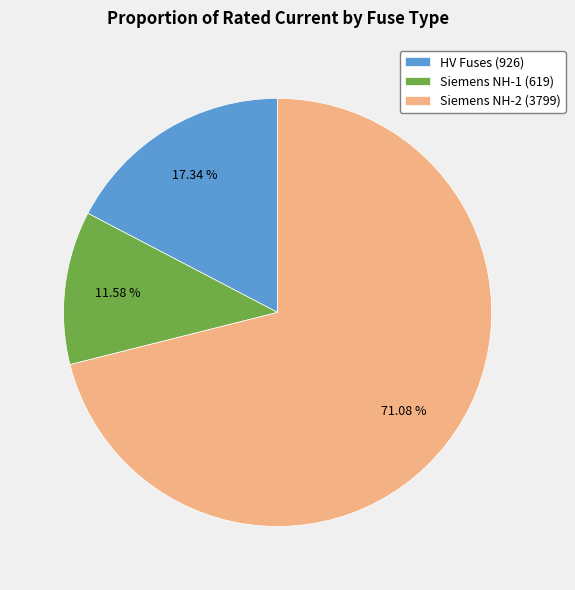

Which slice represents more than half of the pie?

Siemens NH-2 (3799)